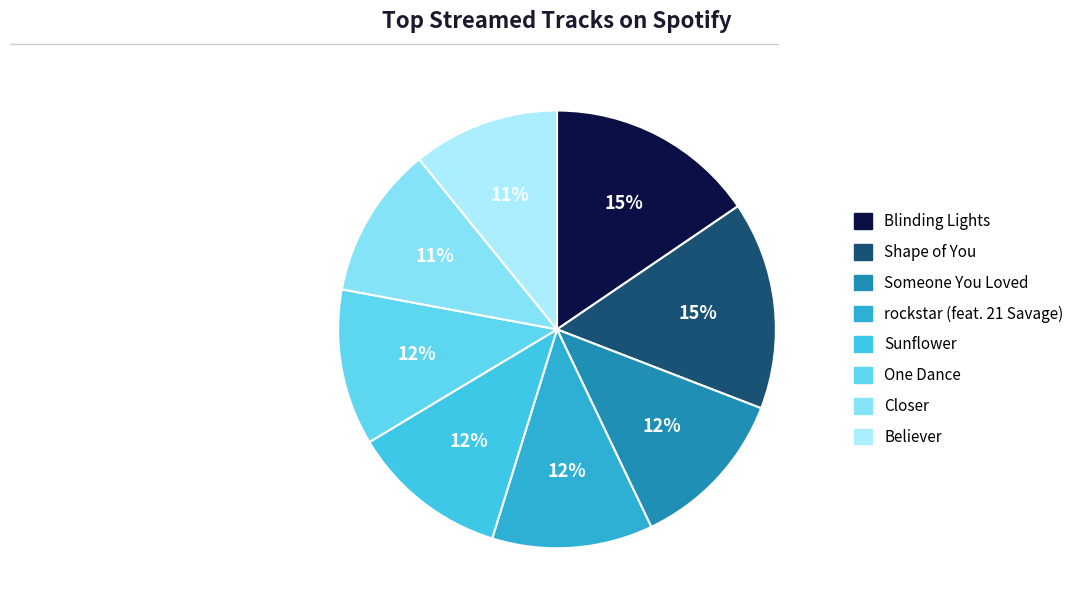

To the nearest percent, what percentage of the pie is Shape of You?

15%